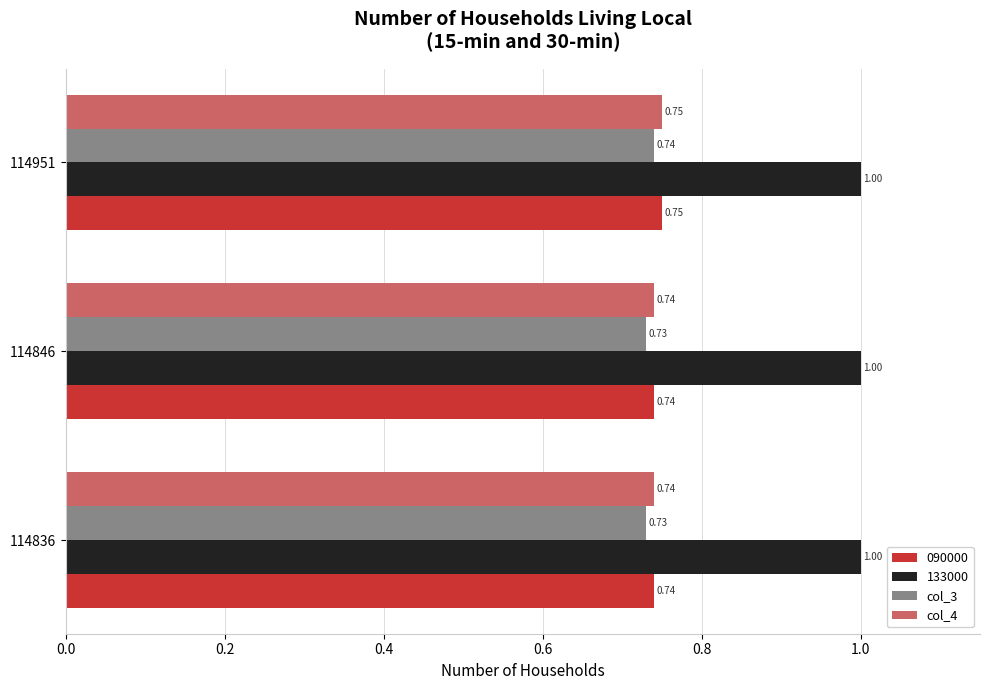

What is the sum of all col_3 values?

2.2